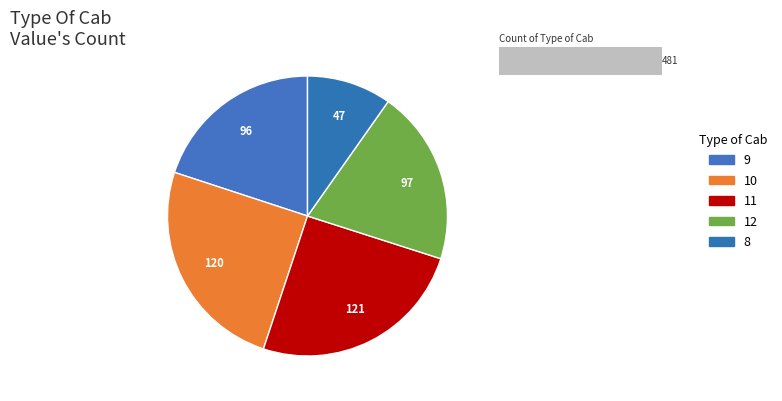

Is there a majority slice in this chart?

No